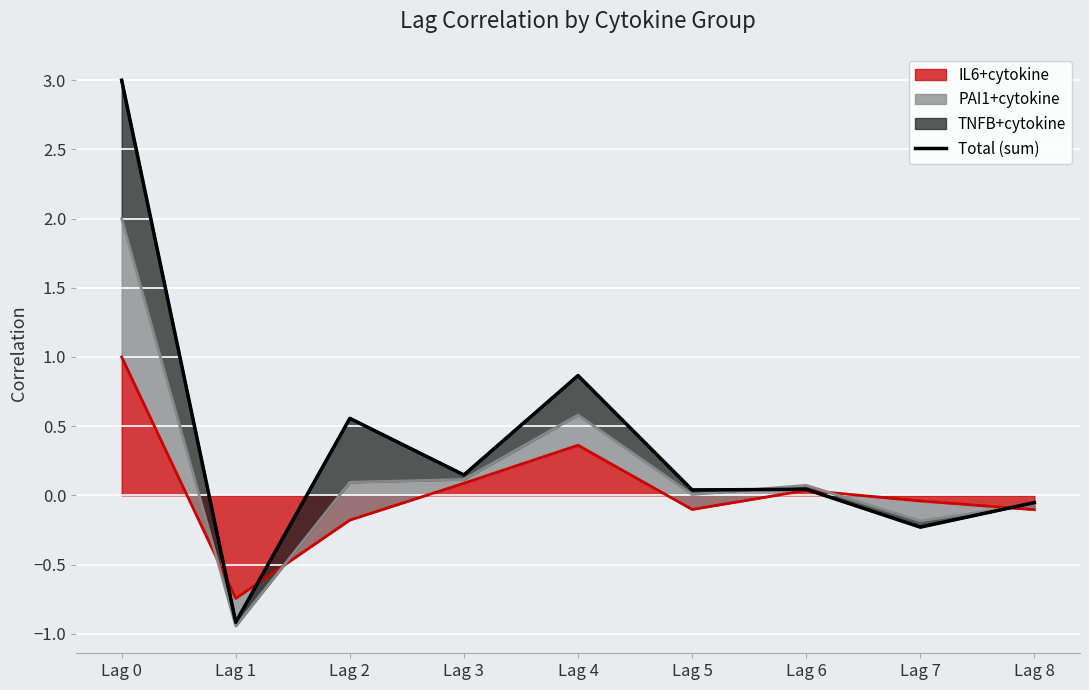

What is the change in value from Lag 1 to Lag 4?

+1.8